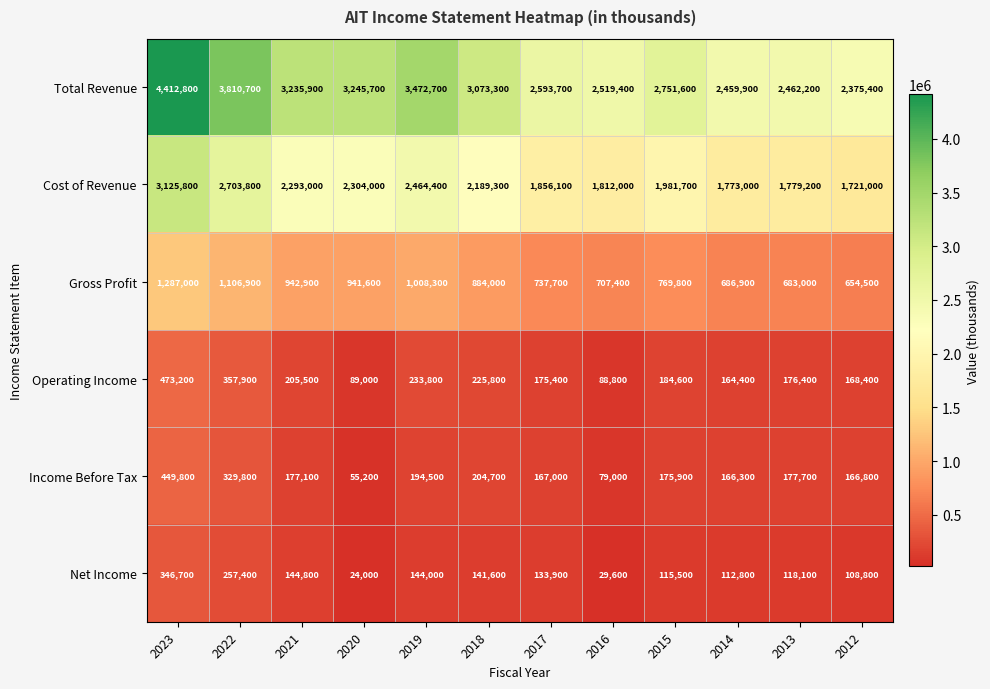

How many data points in Income Before Tax are less than 177100?

6